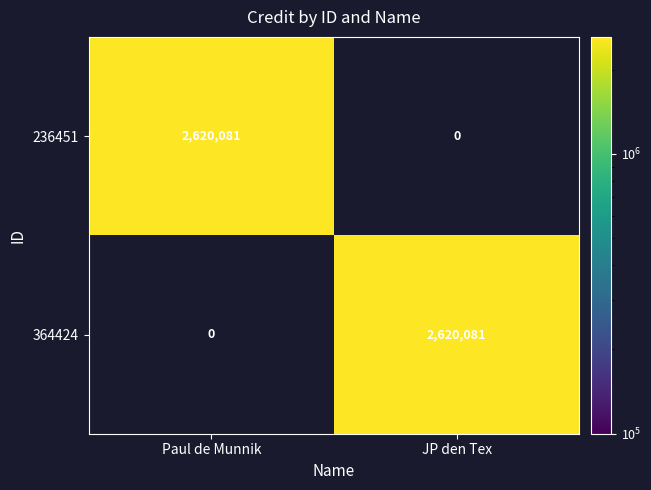

What value does the 364424 series have at JP den Tex?

2620081